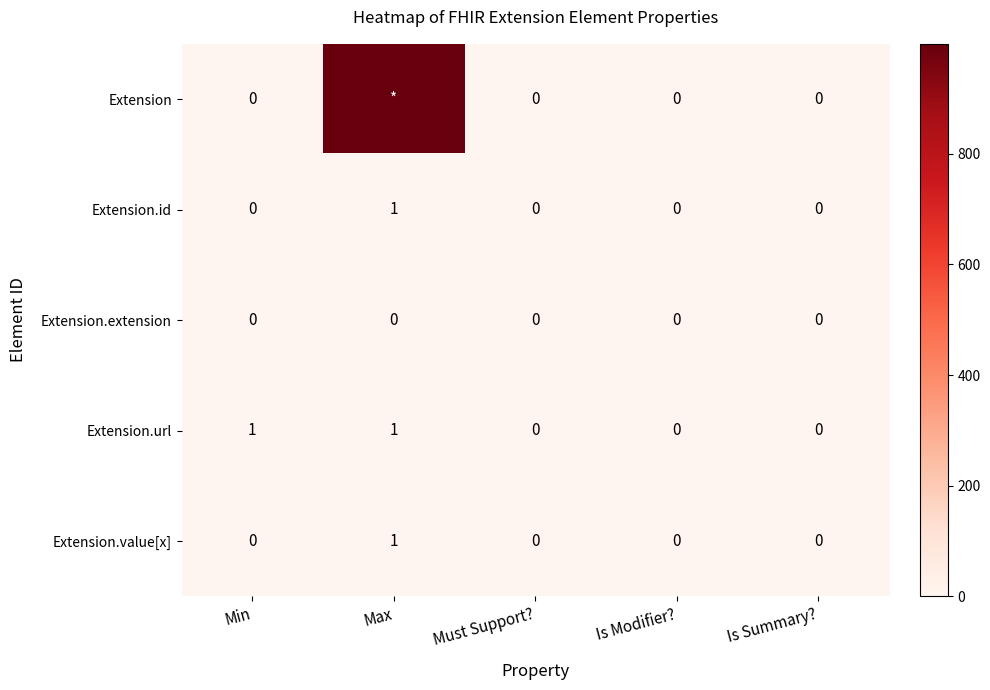

How many series are shown in this chart?

5